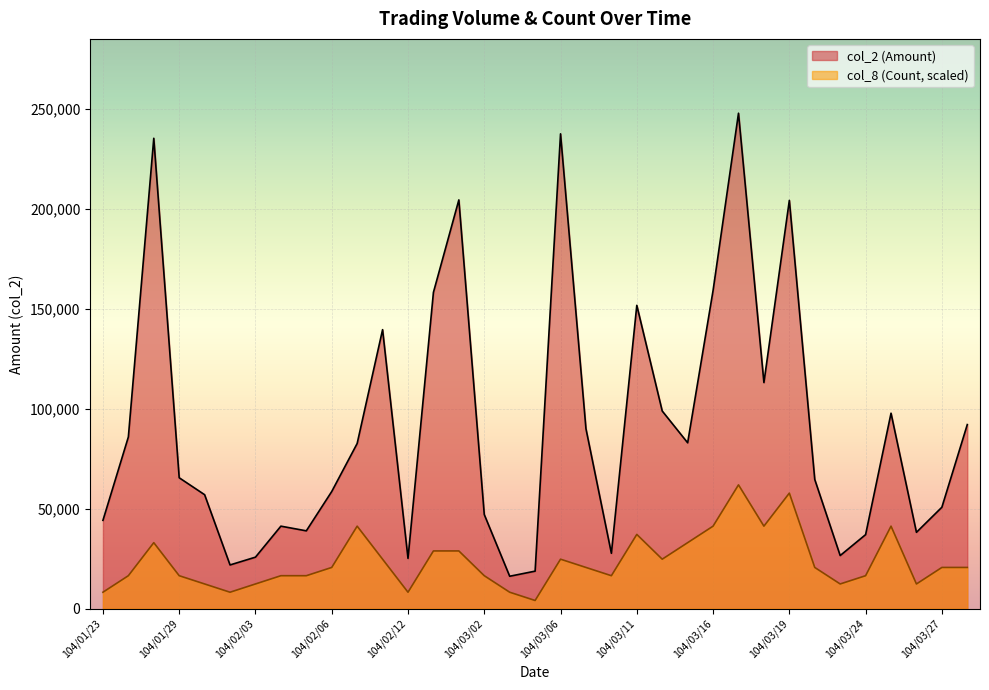

What is the minimum value for col_2 (Amount)?

16250.0